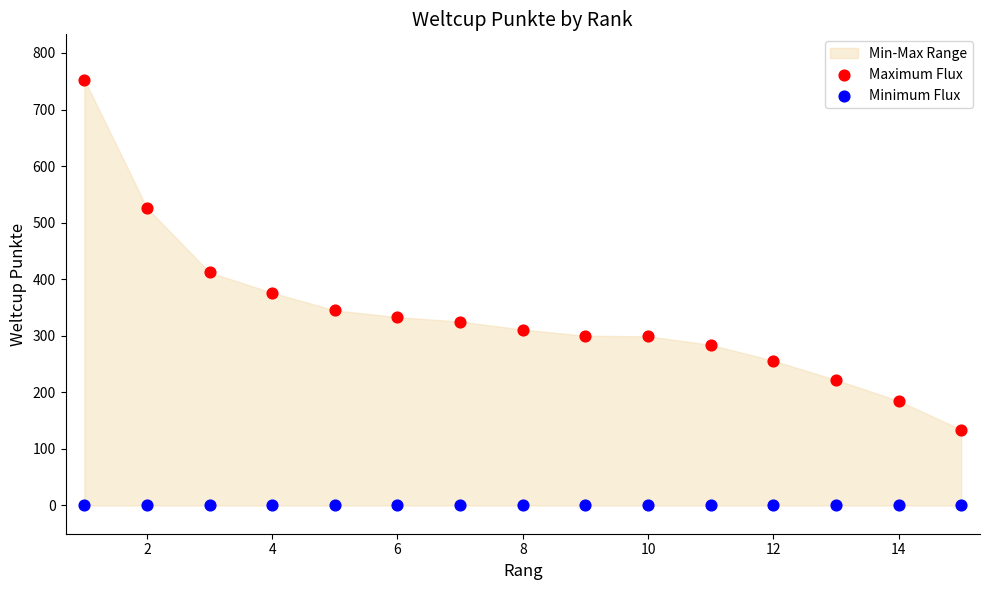

Which series contains the highest Y value?

Maximum Flux